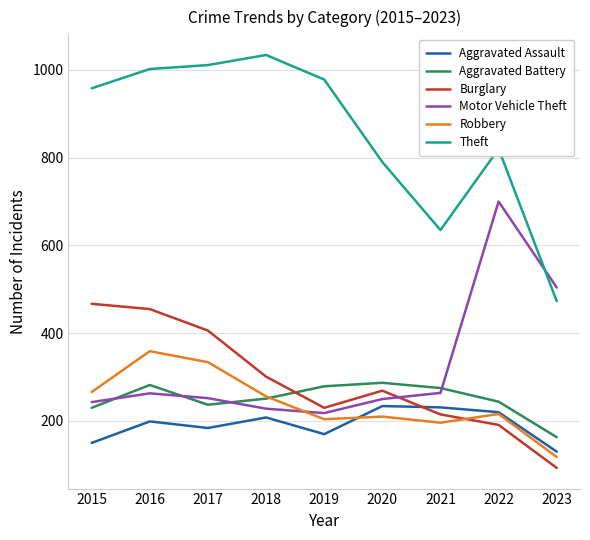

Which series has the widest spread of values?

Theft